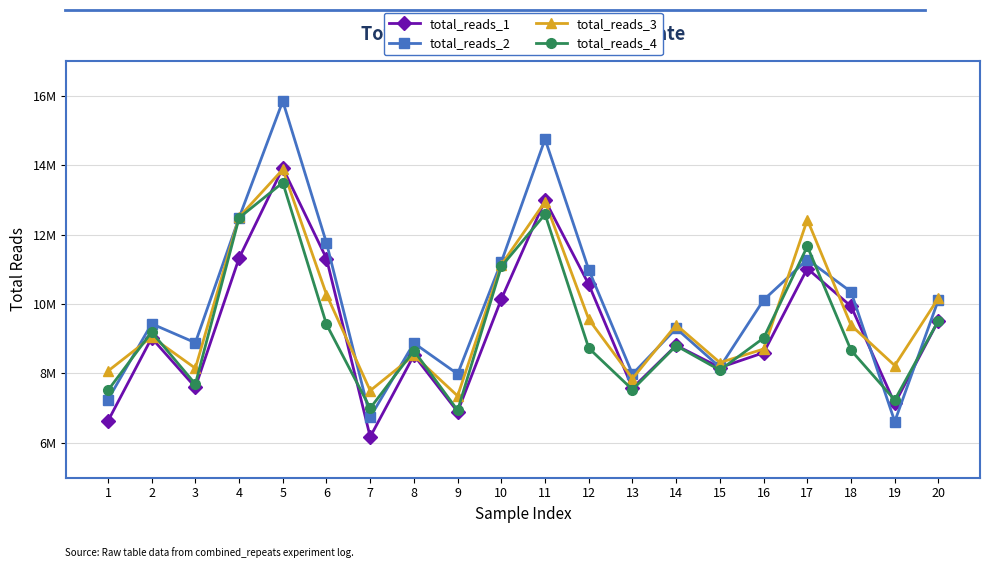

Is it true that total_reads_2 equals 8180897 at 15?

True